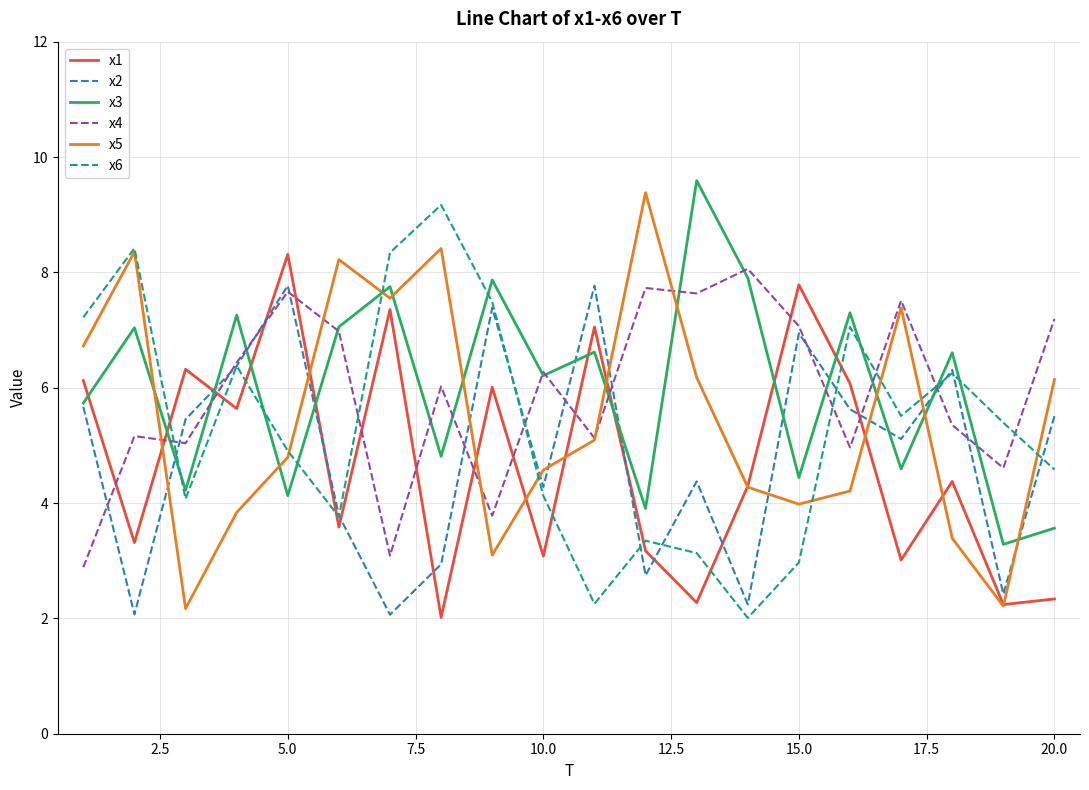

What are all the series names shown in the legend?

x1, x2, x3, x4, x5, x6